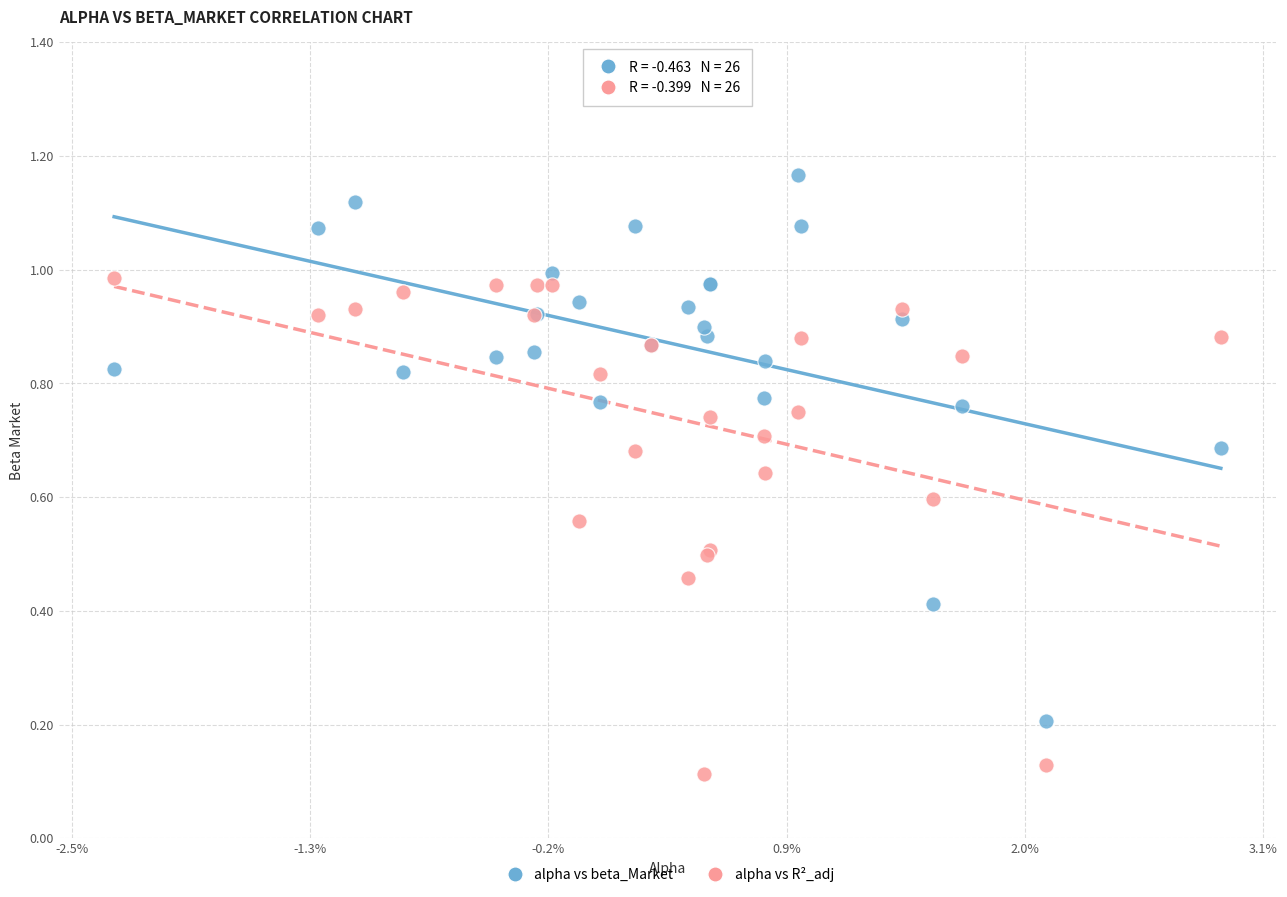

Which series reaches the minimum Y coordinate?

alpha vs R²_adj